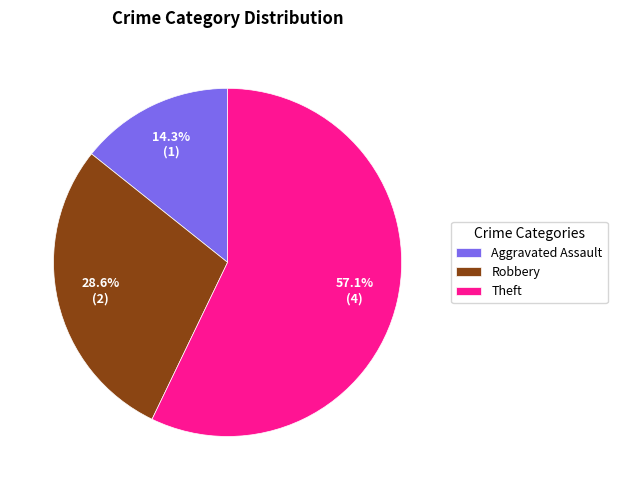

What is the total percentage of Aggravated Assault and Theft?

71.4%